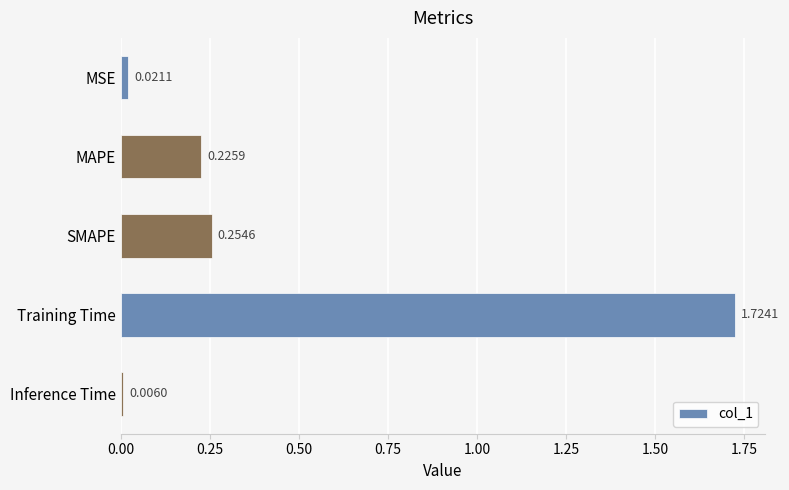

What is the sum of all values?

2.2